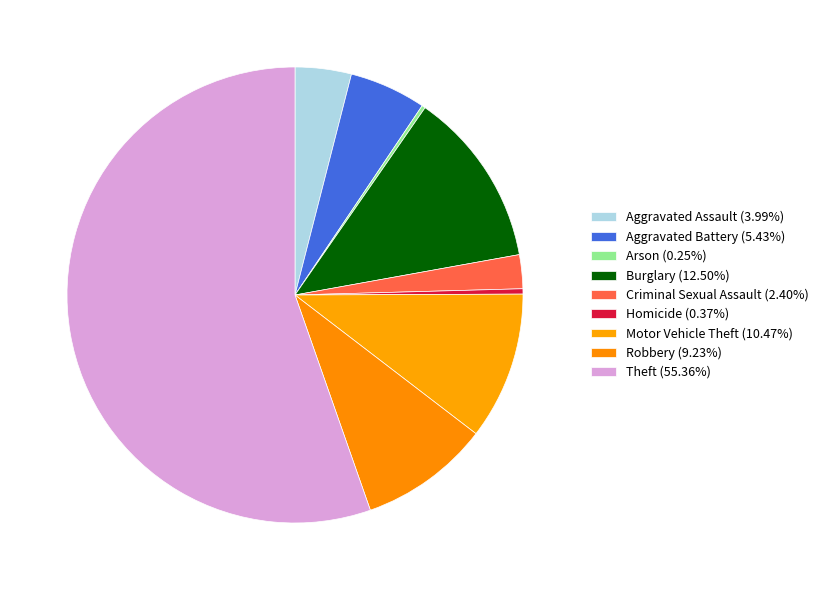

What percentage is NOT represented by Aggravated Assault?

96.0%